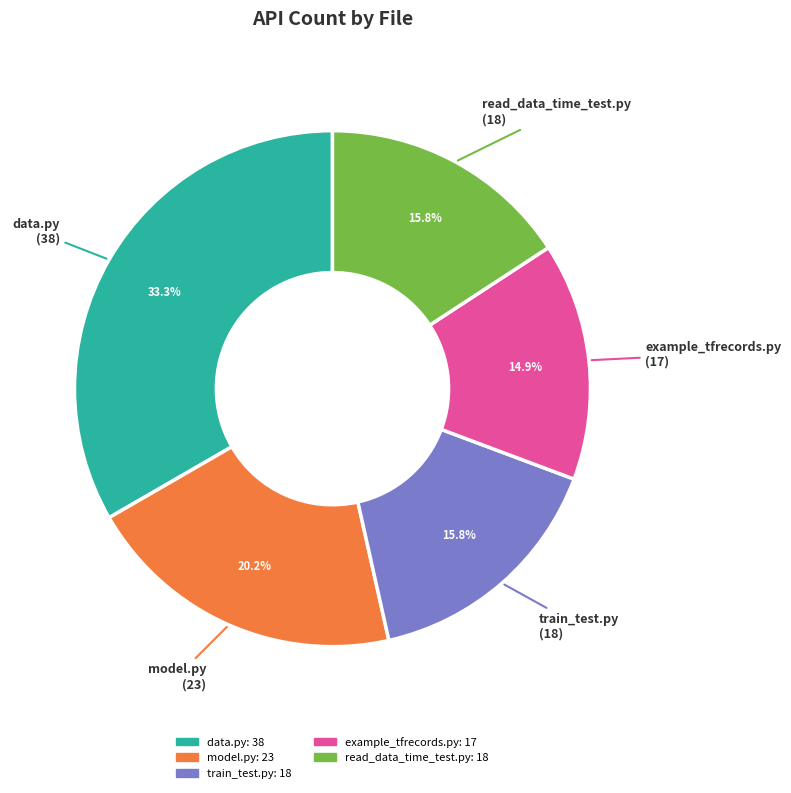

Is there any slice that represents more than half of the pie?

No